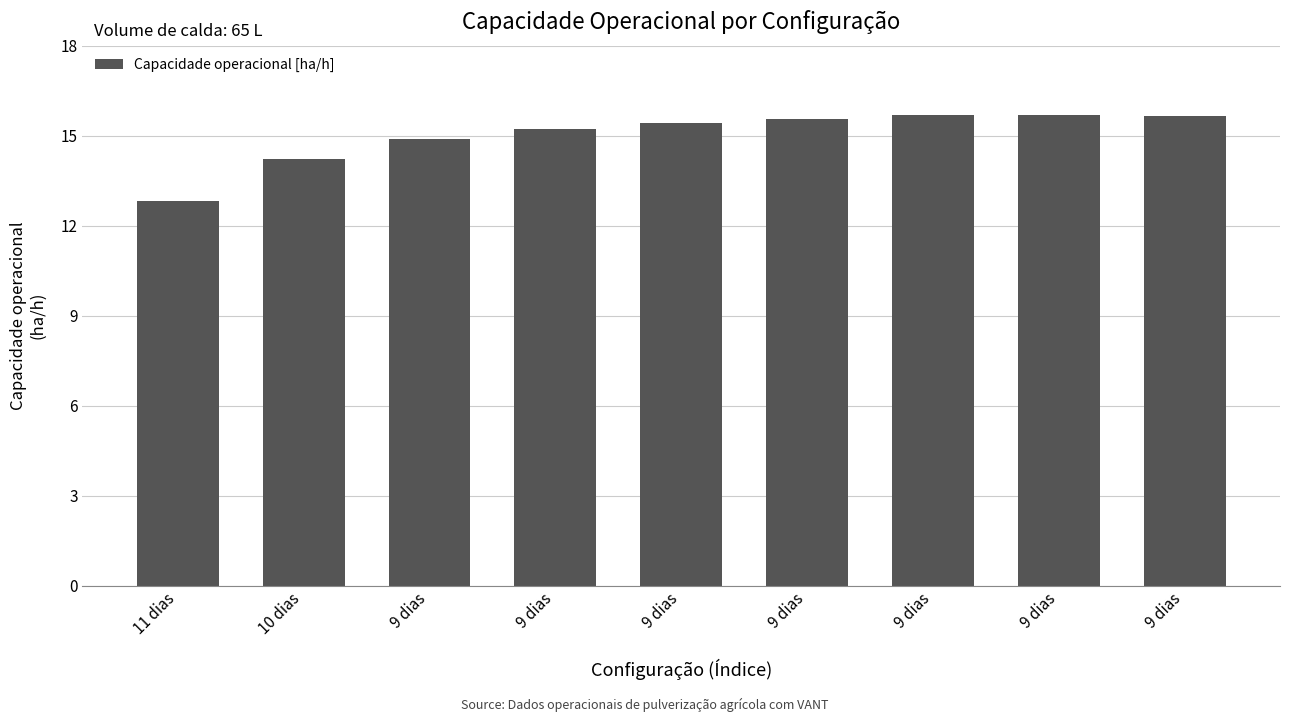

What is the greatest value displayed?

15.7